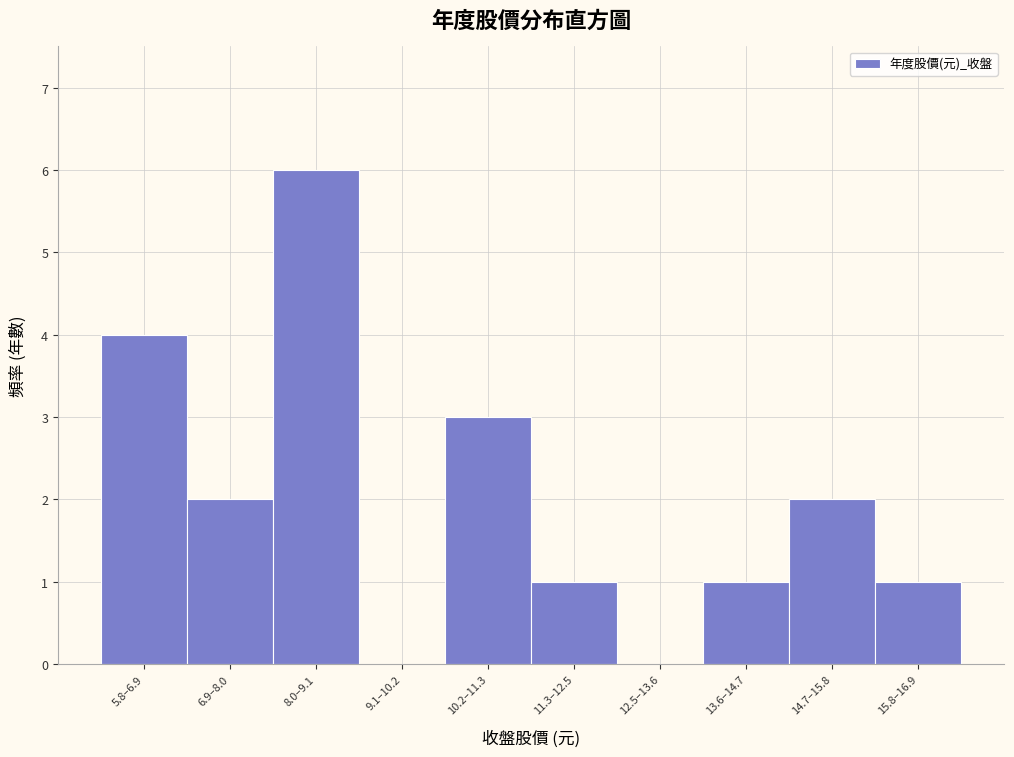

Reading right to left, transcribe all the data shown in this chart.

15.8–16.9=1	14.7–15.8=2	13.6–14.7=1	12.5–13.6=0	11.3–12.5=1	10.2–11.3=3	9.1–10.2=0	8.0–9.1=6	6.9–8.0=2	5.8–6.9=4